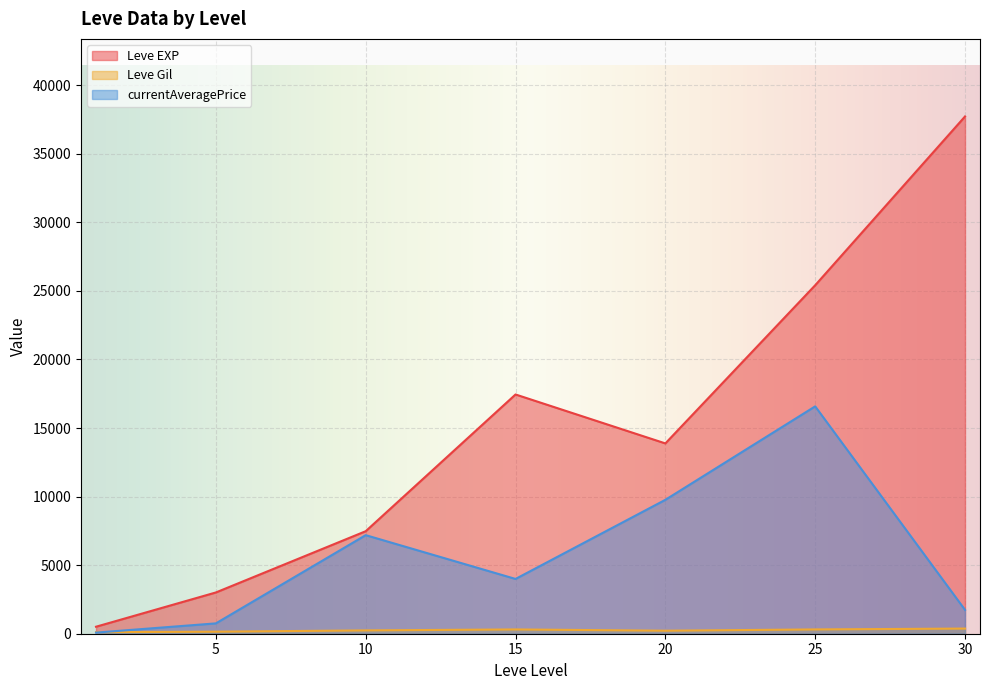

Rank the series by their average value, from lowest to highest.

Leve Gil, currentAveragePrice, Leve EXP